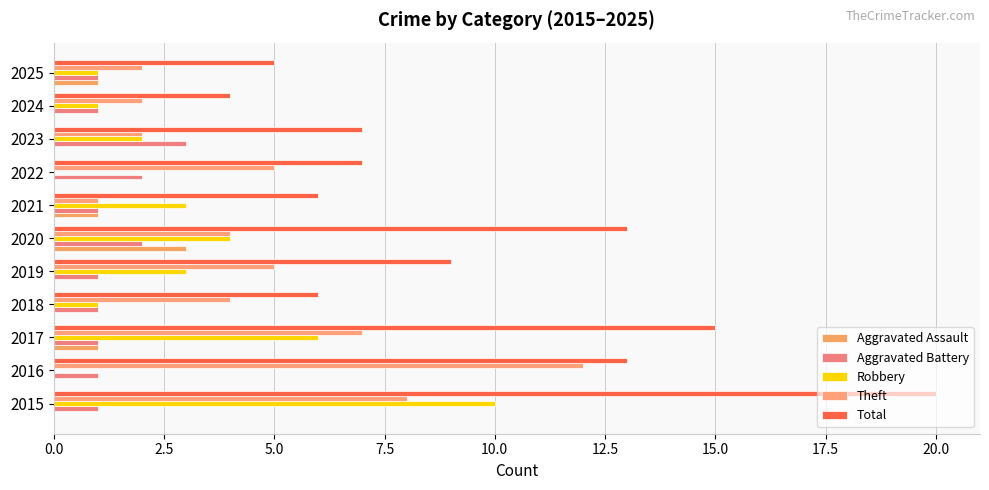

How many series are shown in this chart?

5